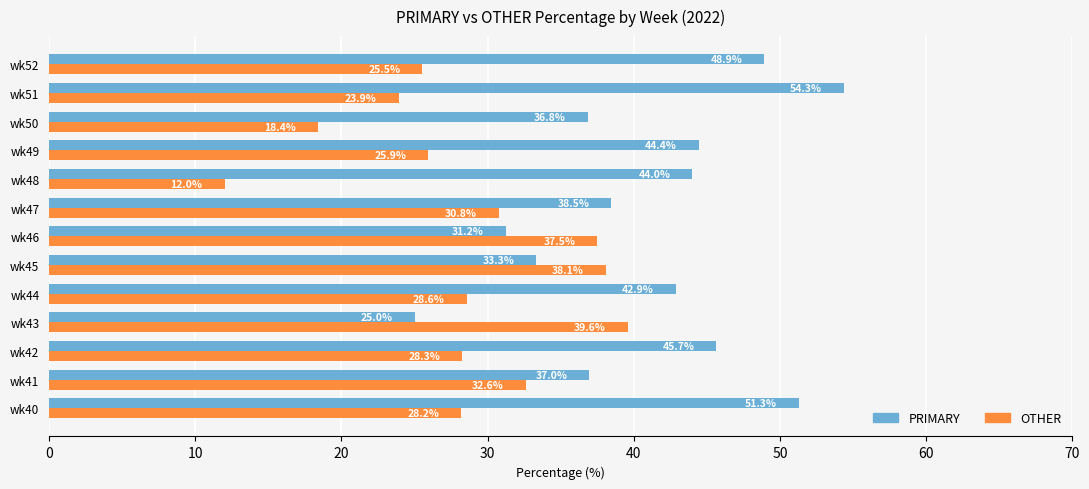

Is the value of PRIMARY at wk51 greater than the value of OTHER at wk45?

Yes